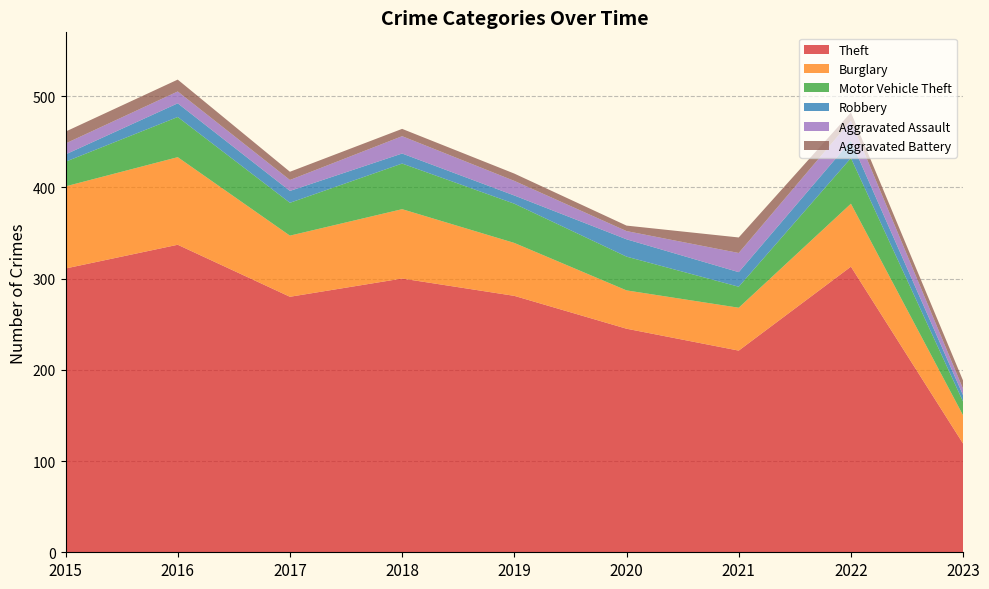

Reading right to left, transcribe all the data shown in this chart.

Theft: 119	313	221	245	281	300	280	337	311
Burglary: 31	69	47	42	58	76	67	96	90
Motor Vehicle Theft: 15	50	23	37	43	50	36	44	27
Robbery: 7	19	16	19	9	11	13	15	8
Aggravated Assault: 7	22	21	9	16	19	12	13	12
Aggravated Battery: 9	9	17	6	8	8	9	13	13